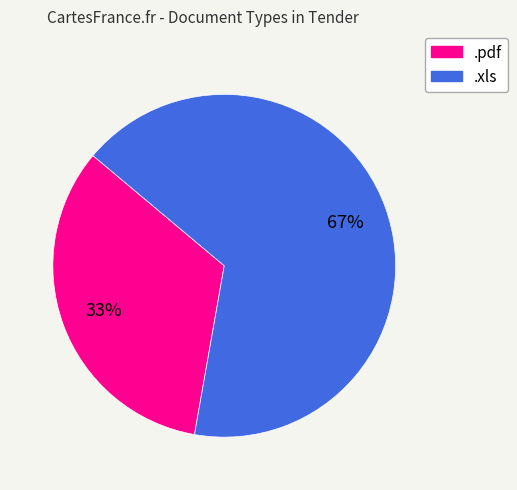

Rank the categories by value from highest to lowest.

.xls, .pdf